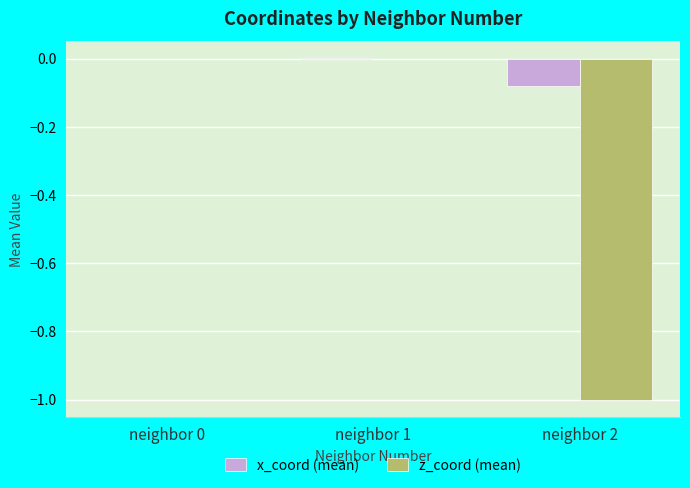

The value of z_coord (mean) at neighbor 2 is -1.5. True or false?

False